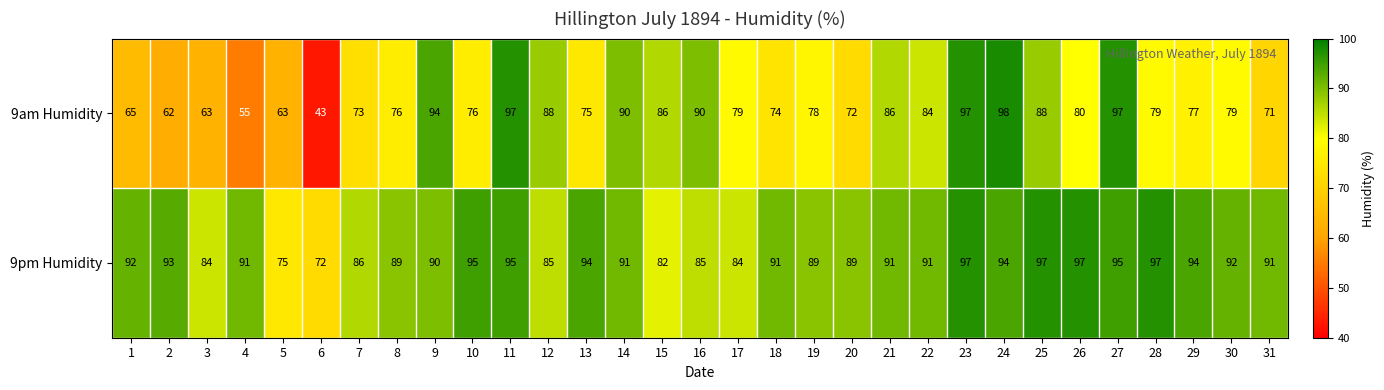

Rank the series by their maximum value, from lowest to highest.

9pm Humidity, 9am Humidity